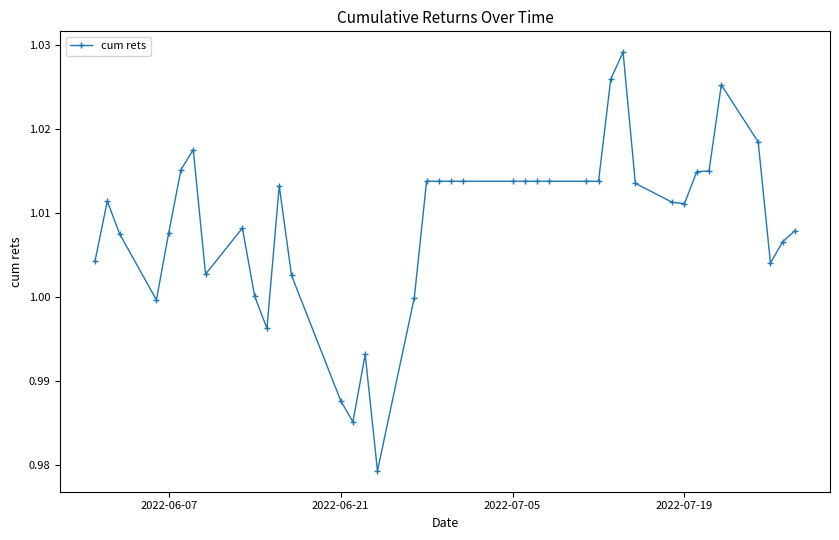

How many distinct data groups are displayed?

1